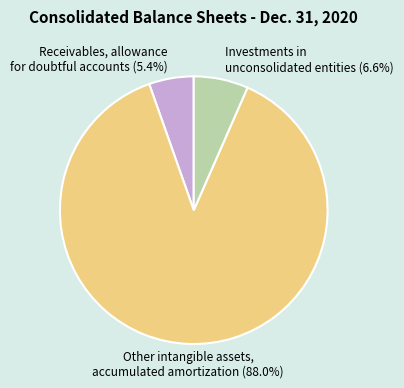

Which slice is the largest?

Other intangible assets, accumulated amortization